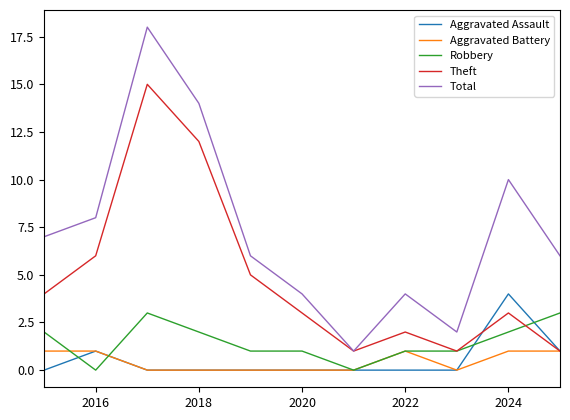

True or false: Robbery and Total intersect in this chart.

False